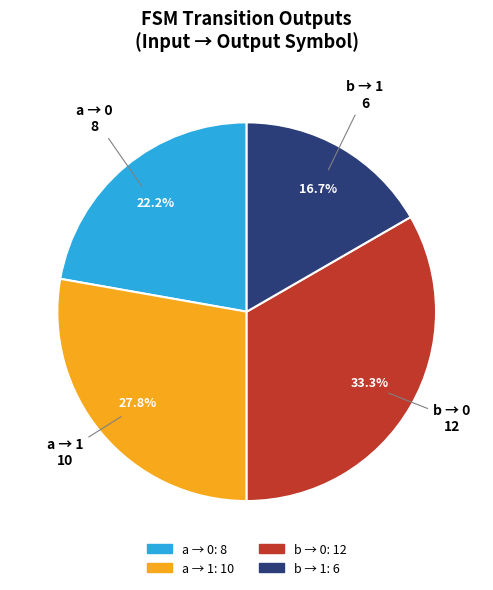

Is there any slice that represents more than half of the pie?

No